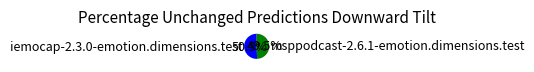

How many segments does this pie chart have?

2